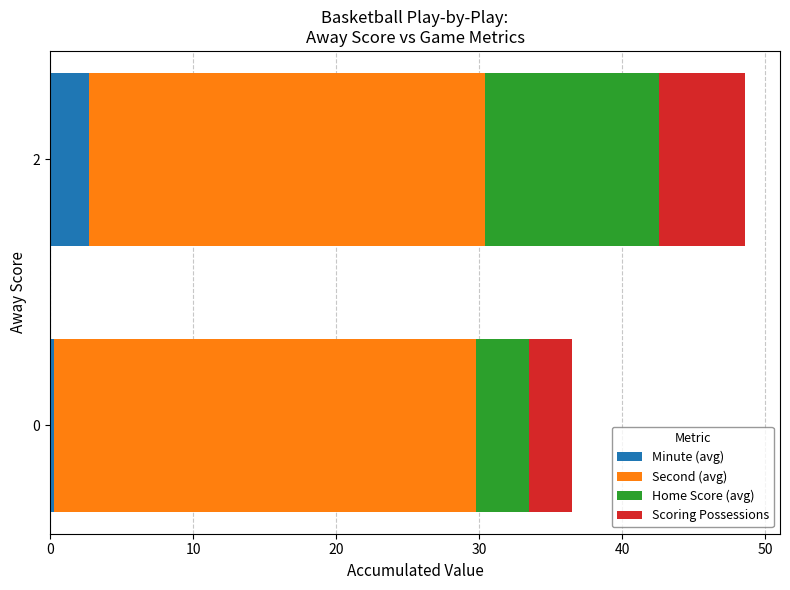

What is the total value across all series at 2?

48.6